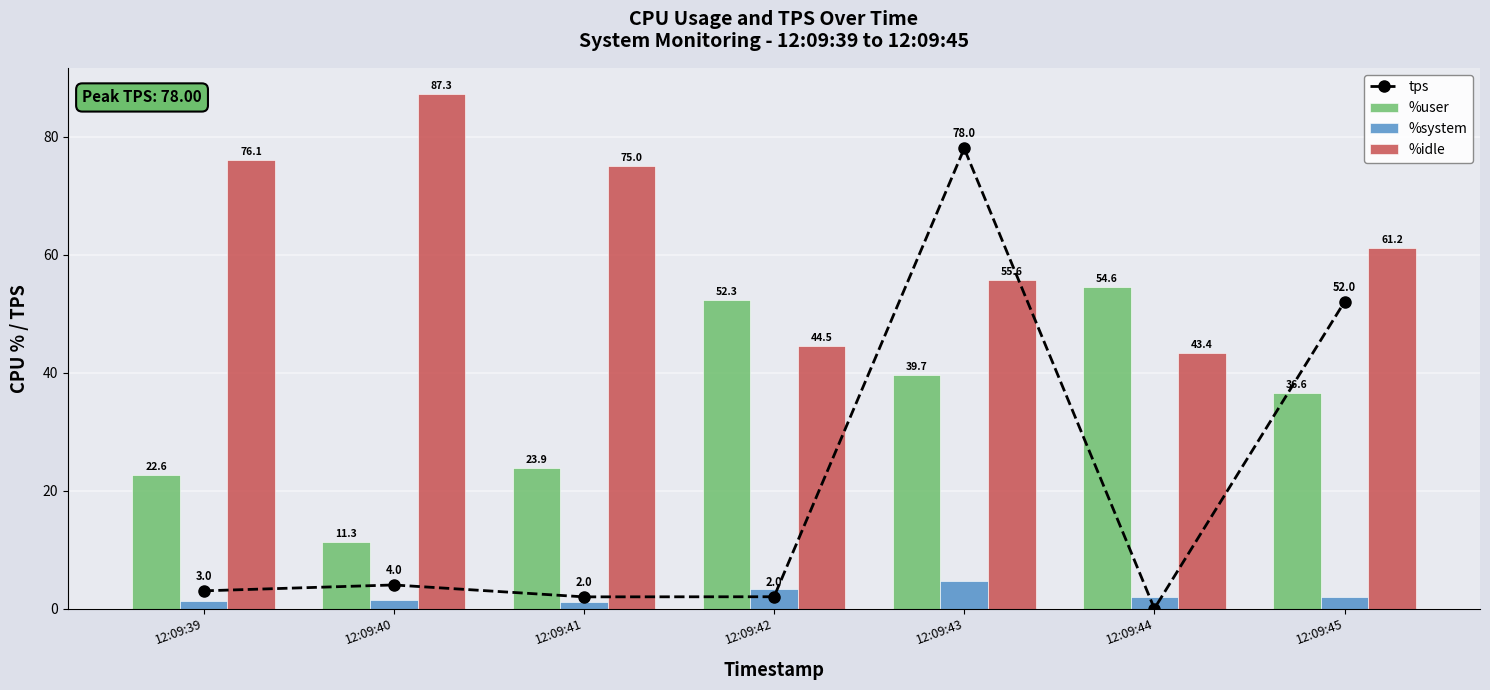

Which series has the largest range (max minus min)?

tps